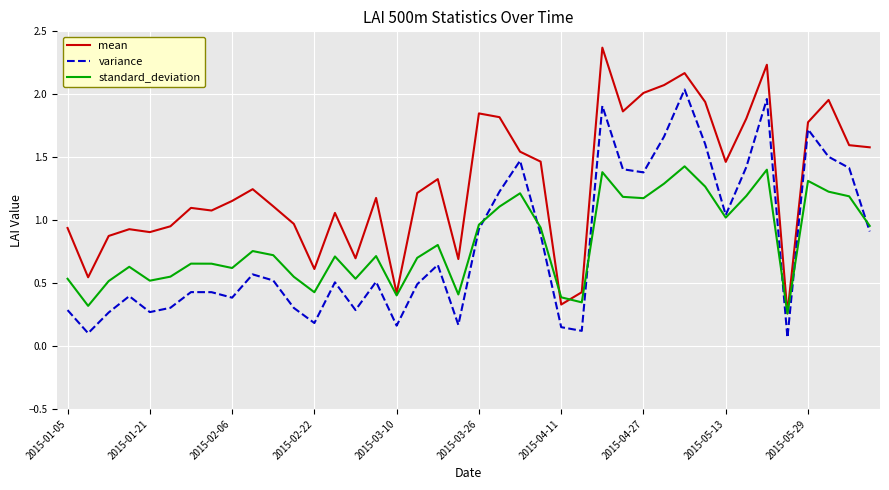

Which series has the widest spread of values?

mean